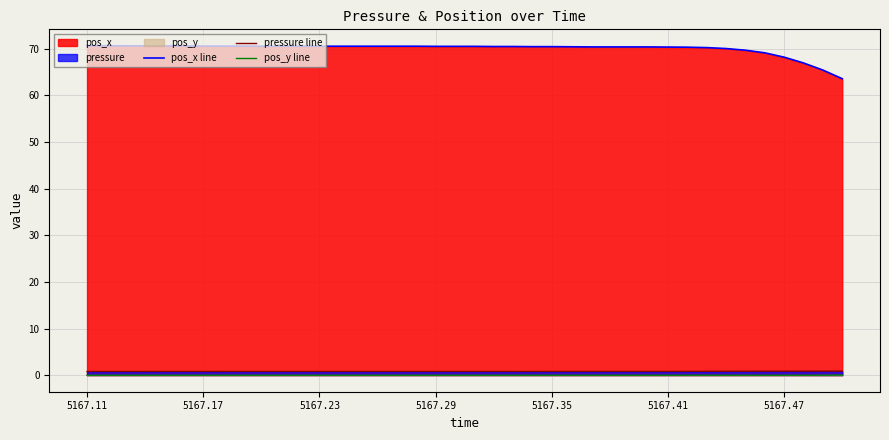

What is the approximate value of pos_x line at 5167.11?

70.6